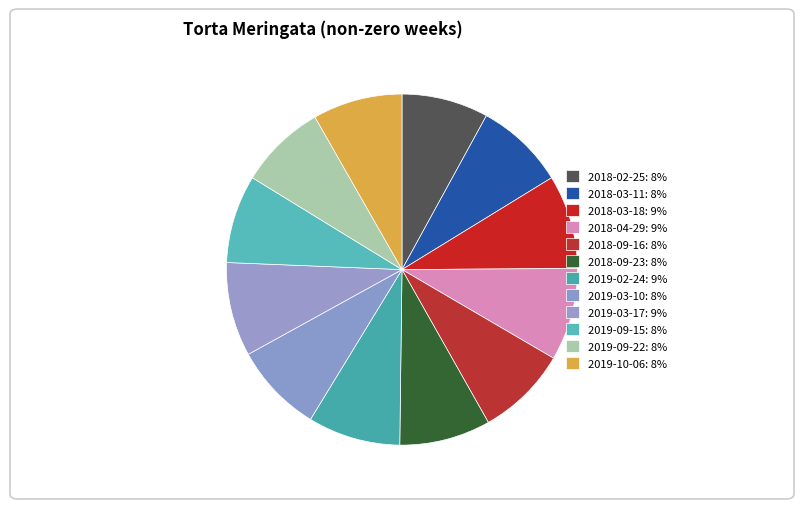

Which has a higher value, 2019-09-22 or 2019-03-10?

2019-03-10